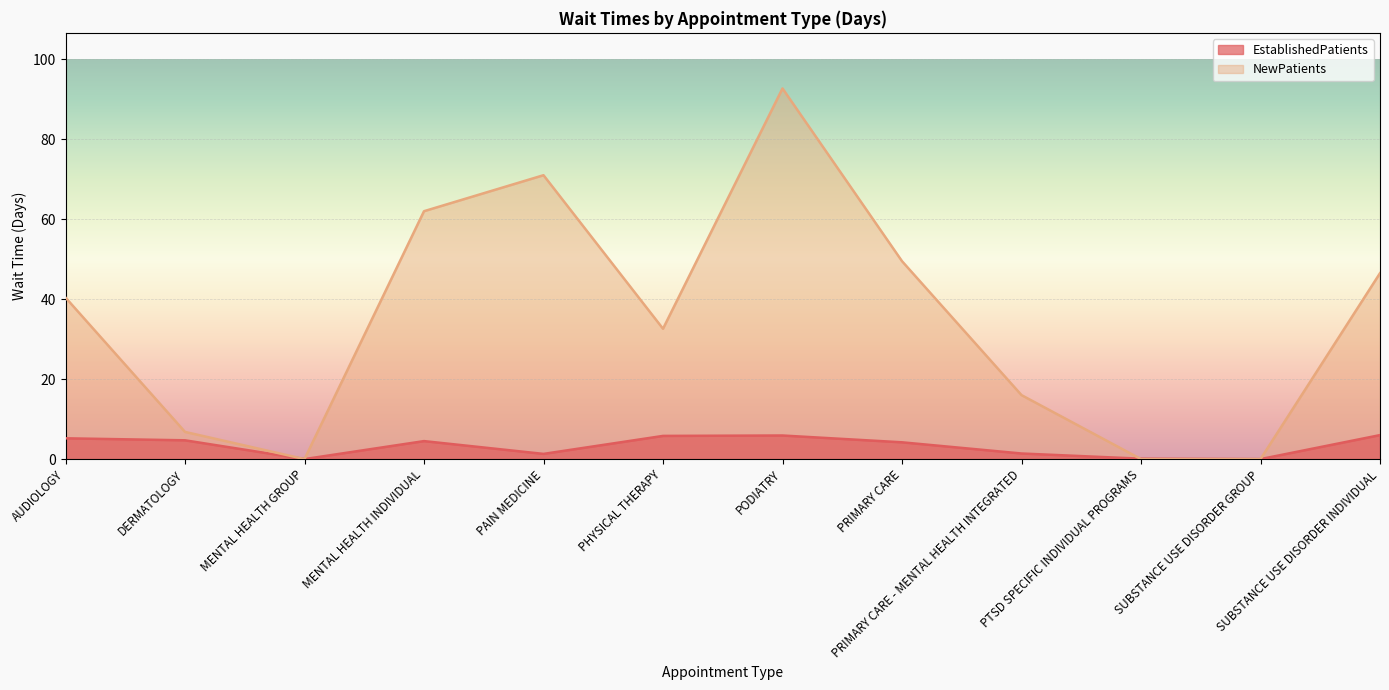

What is the label of the 1st point from the right?

SUBSTANCE USE DISORDER INDIVIDUAL